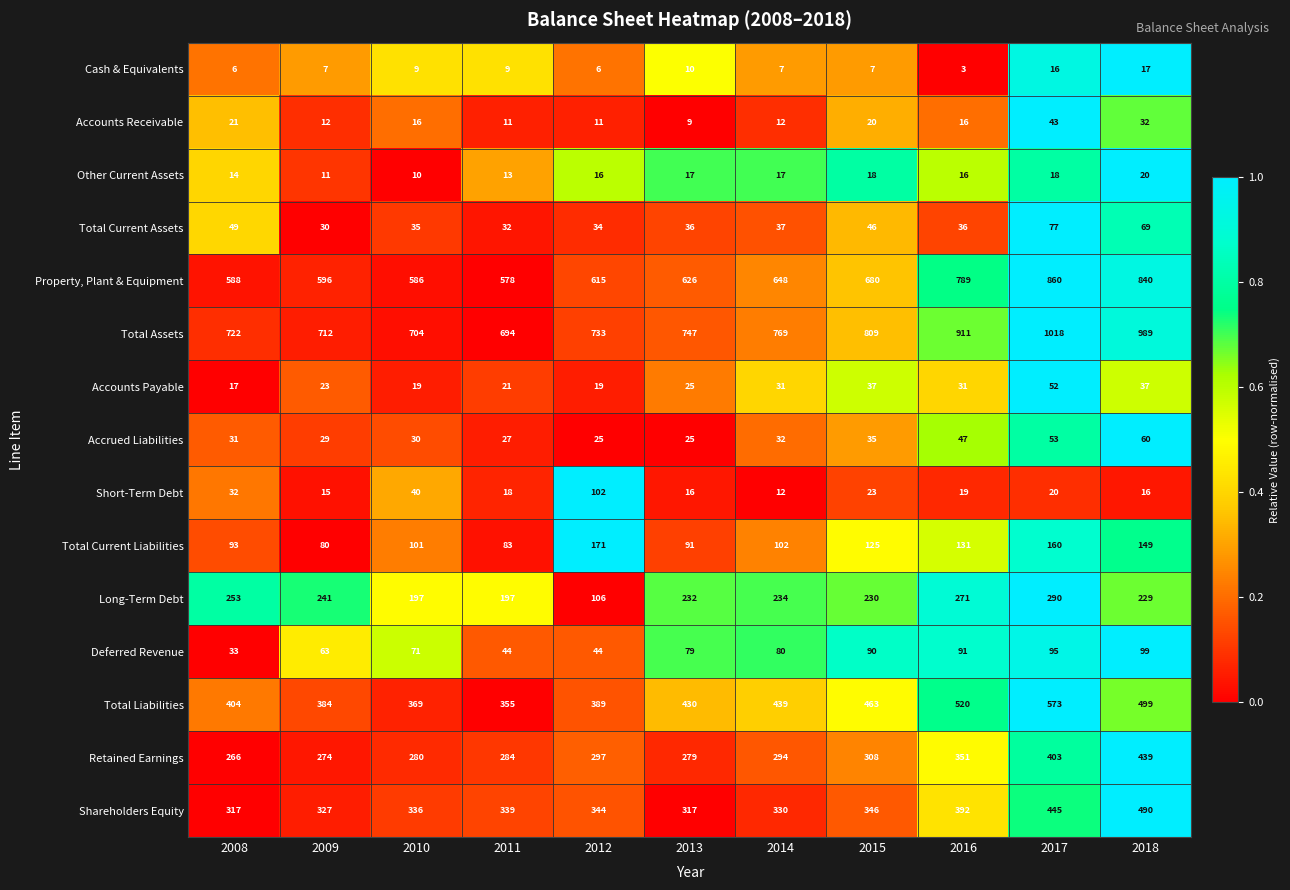

What is the difference between the maximum and second lowest values in the Accrued Liabilities series?

35